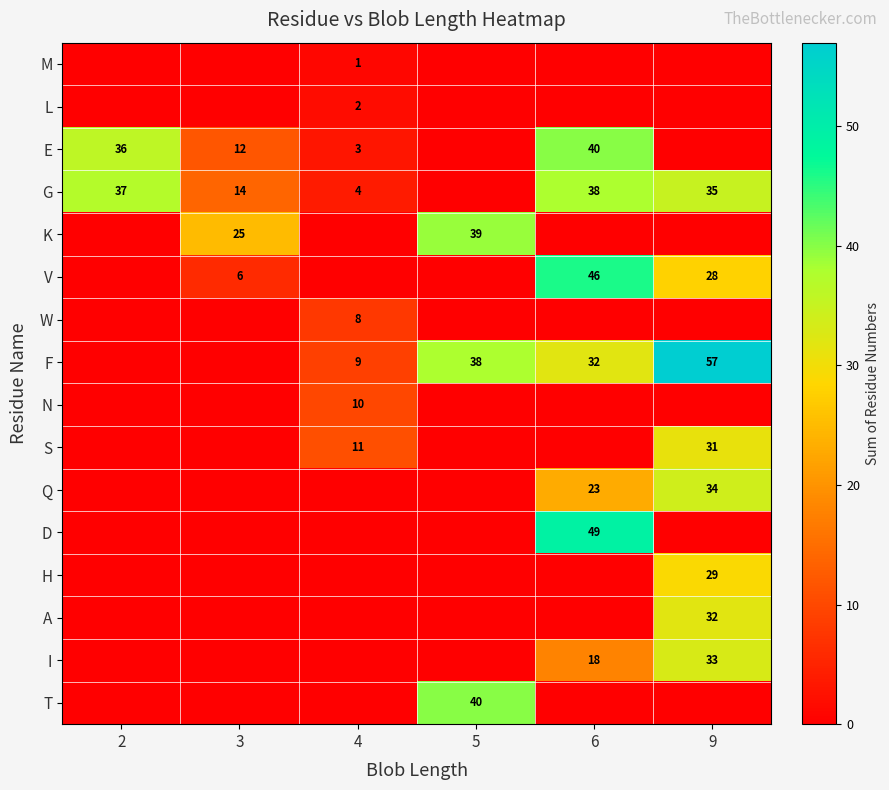

True or false: F has a value of 9 at 4.

True